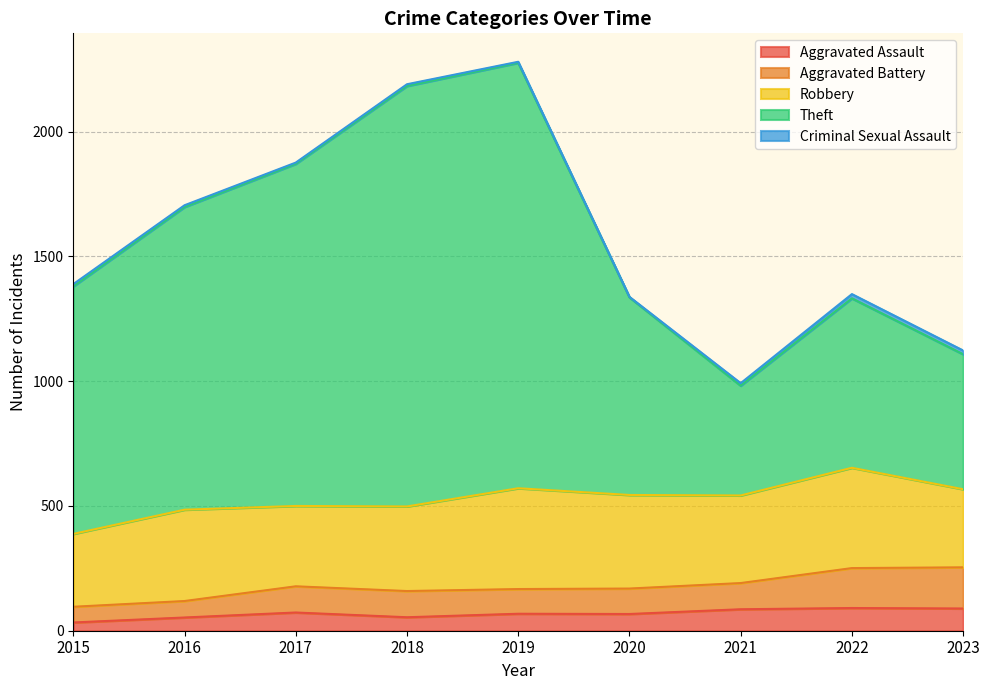

Is it true that Aggravated Assault equals 73 at 2017?

True